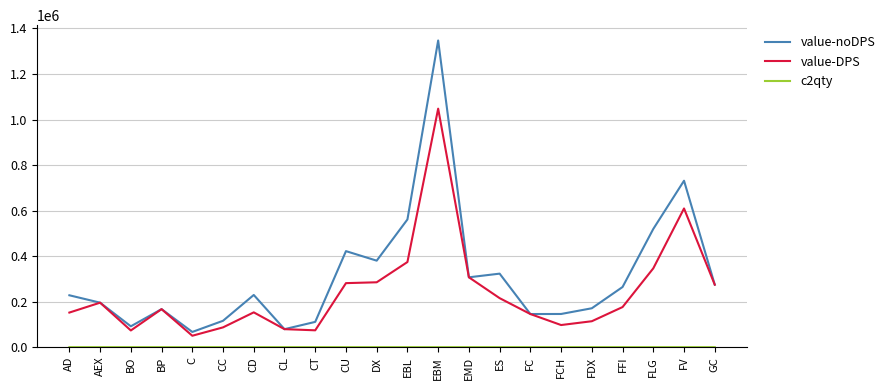

True or false: value-DPS has more than 1 points higher than both neighbors.

True